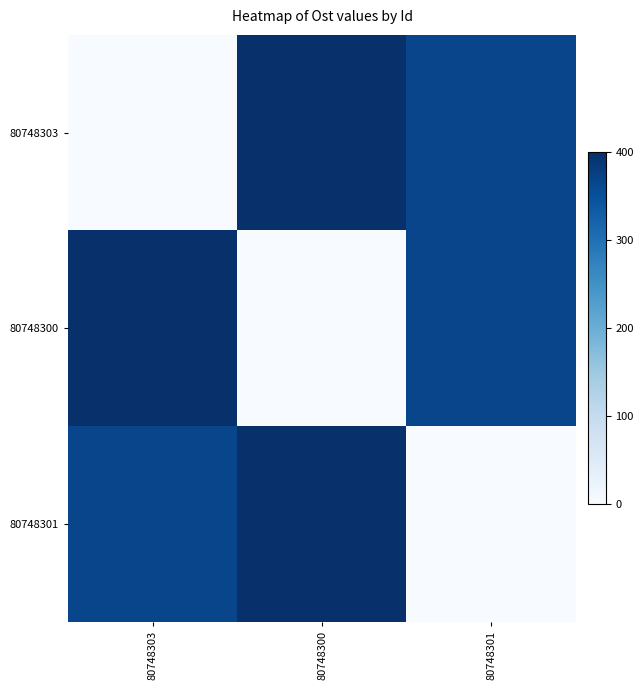

What is the difference between the highest and lowest values at 80748300?

400.0